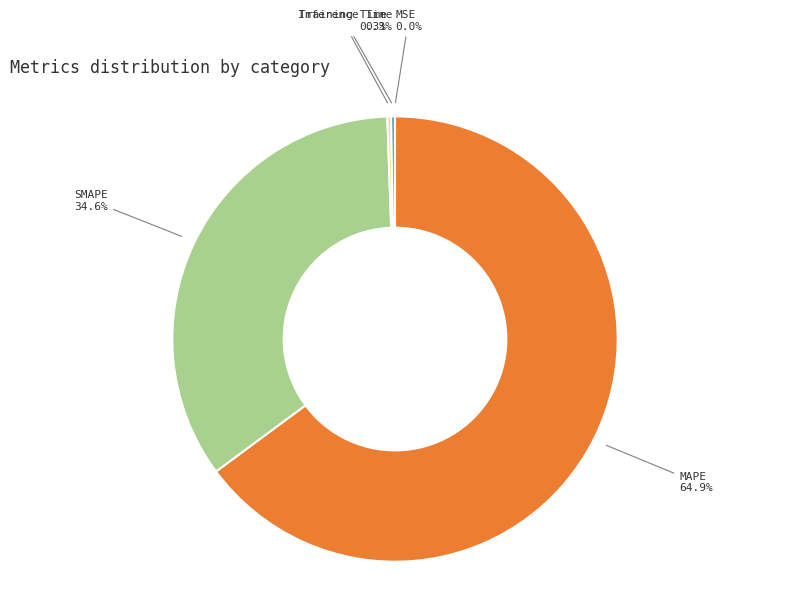

Does any single category account for the majority?

Yes